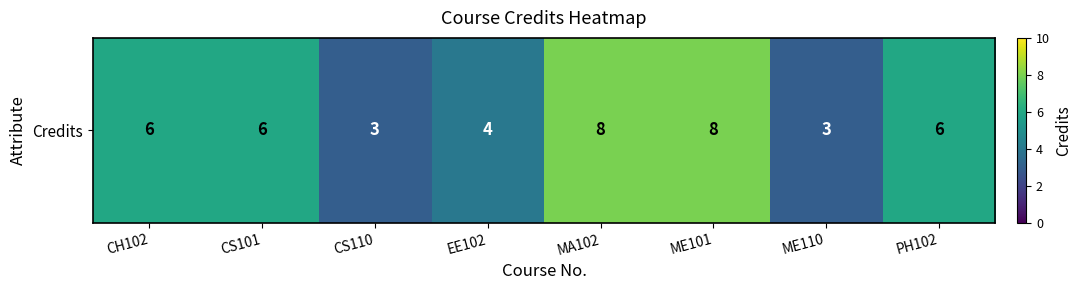

Where is the data nearest to the value 5?

CH102